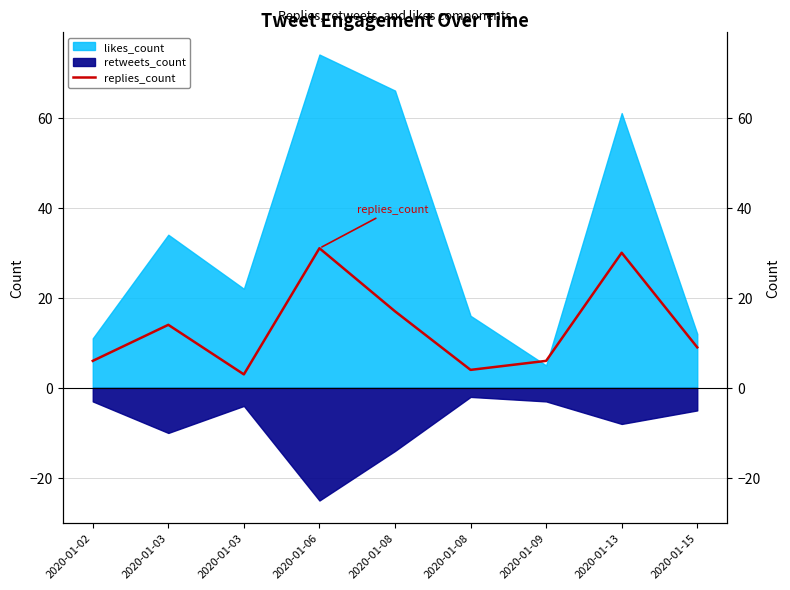

What is the change in value from 2020-01-03 to 2020-01-15?

+6